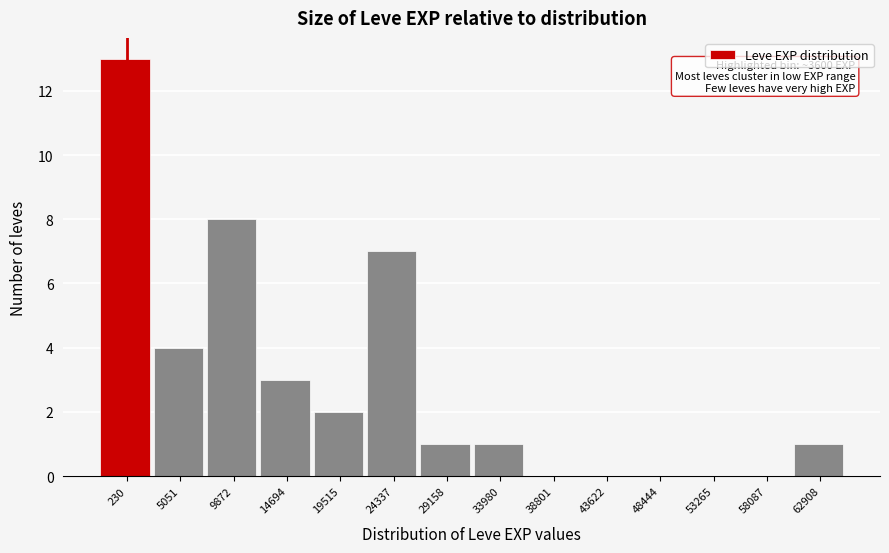

Reading left to right, extract all data points from this chart.

230=13	5051=4	9872=8	14694=3	19515=2	24337=7	29158=1	33980=1	38801=0	43622=0	48444=0	53265=0	58087=0	62908=1